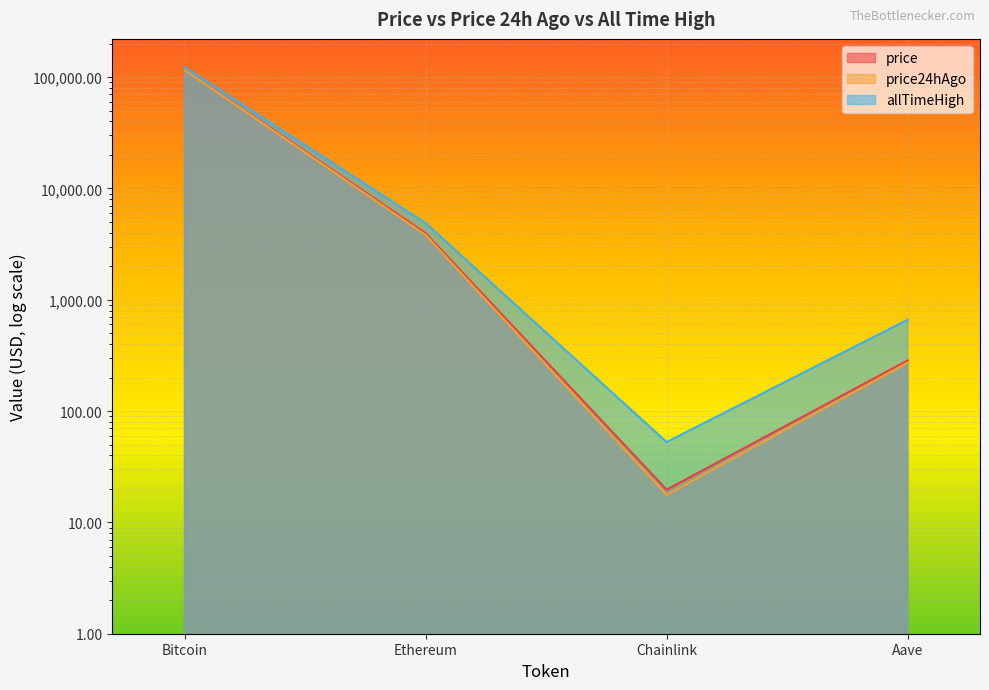

List the series in order of their peak value, highest first.

allTimeHigh, price, price24hAgo